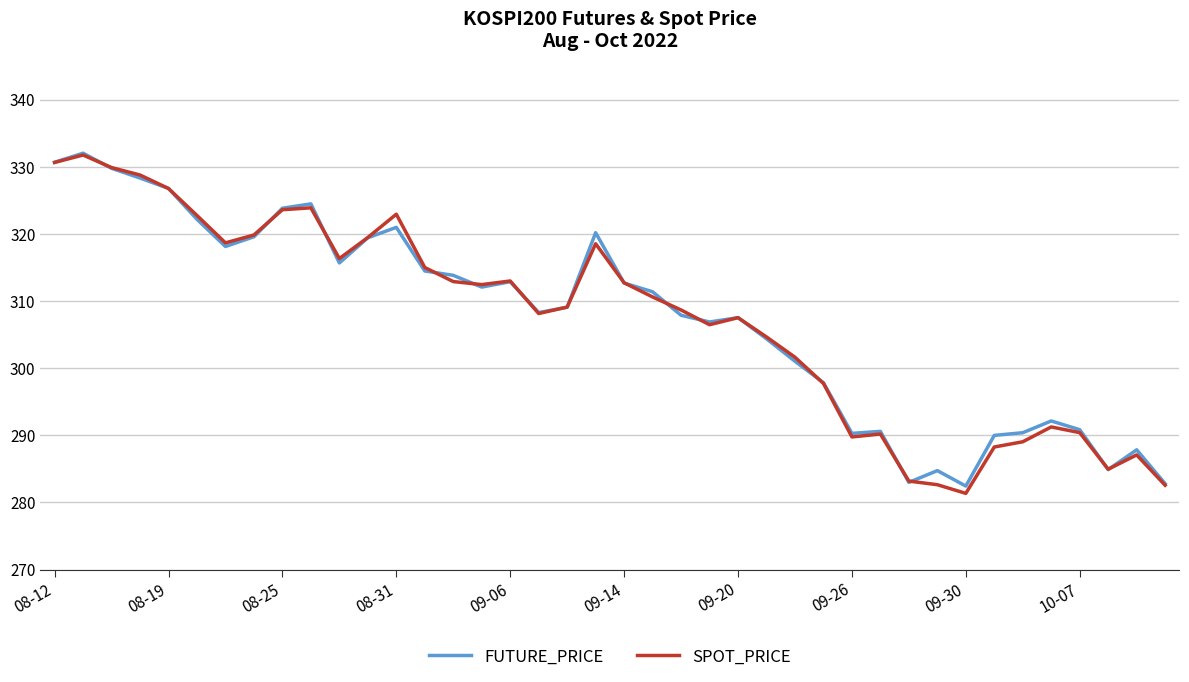

What is the maximum value shown in the chart?

332.1